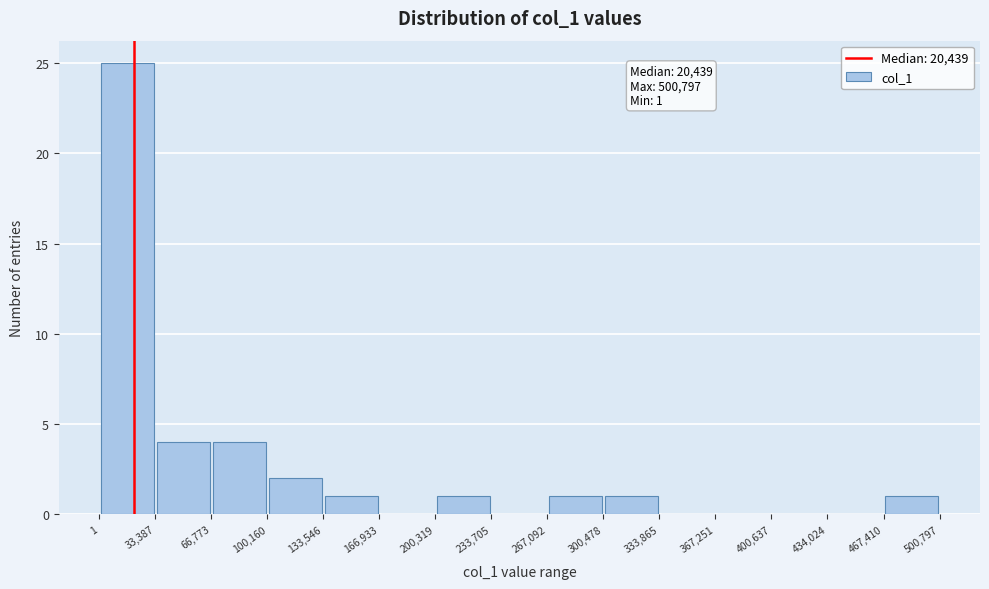

Over which range of the x-axis is the bar tallest?

1 to 33,387